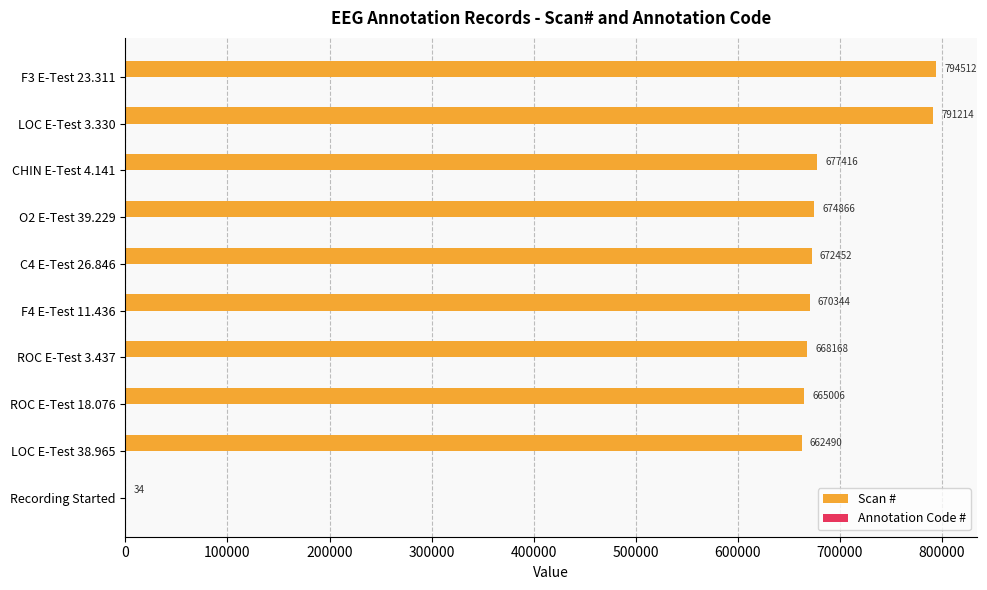

Which series has the largest total across all categories?

Scan #